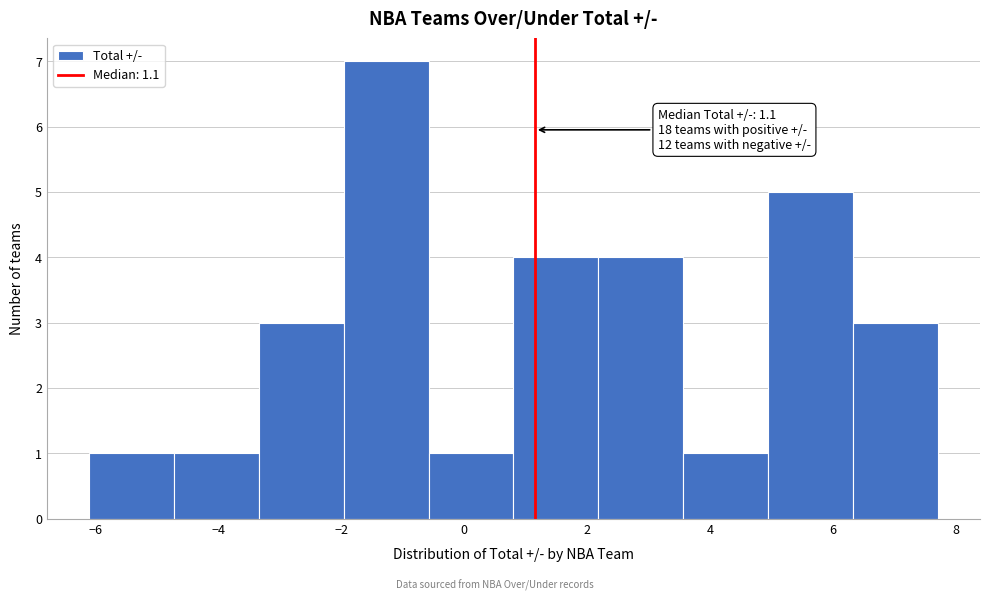

Which range on the x-axis has the tallest bar?

-1.96 to -0.58